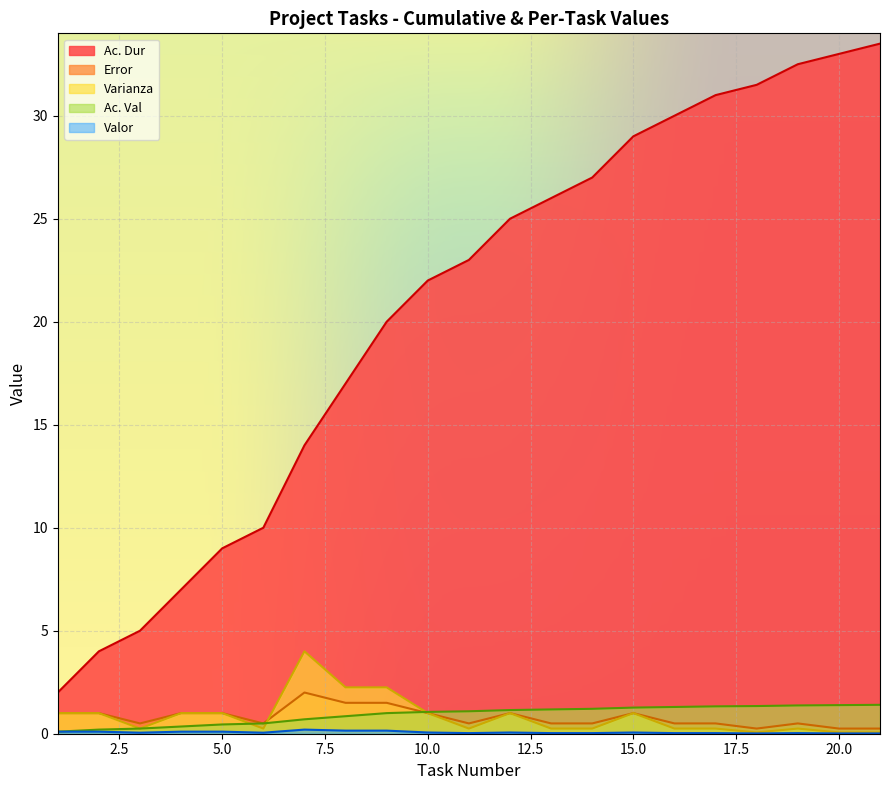

The value of Varianza at 15 is 0.4. True or false?

False